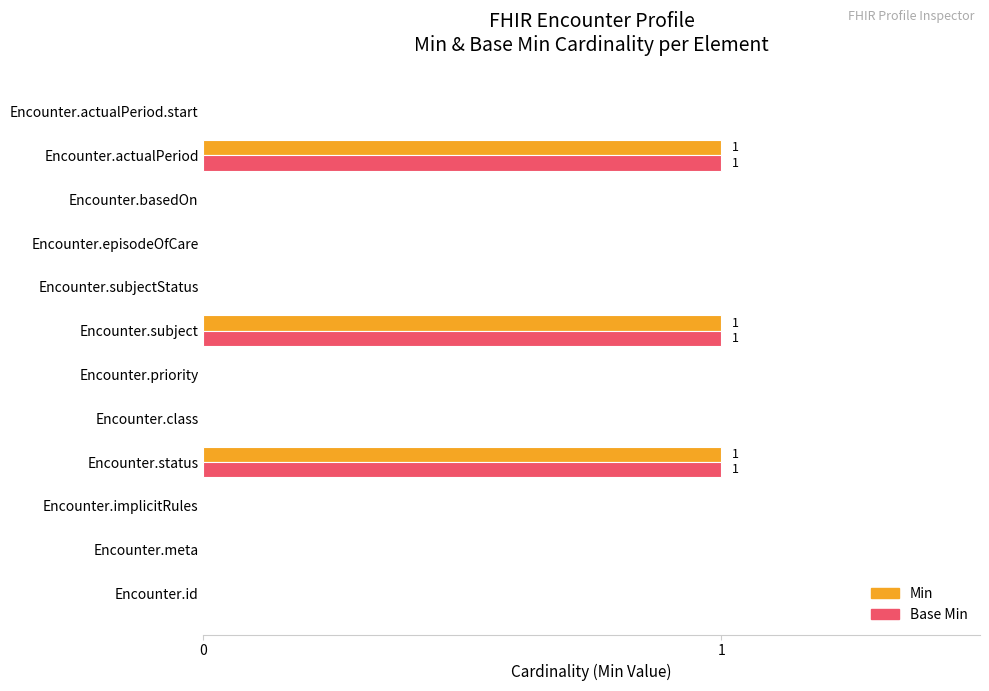

Is it true that Base Min equals 0 at Encounter.actualPeriod?

False